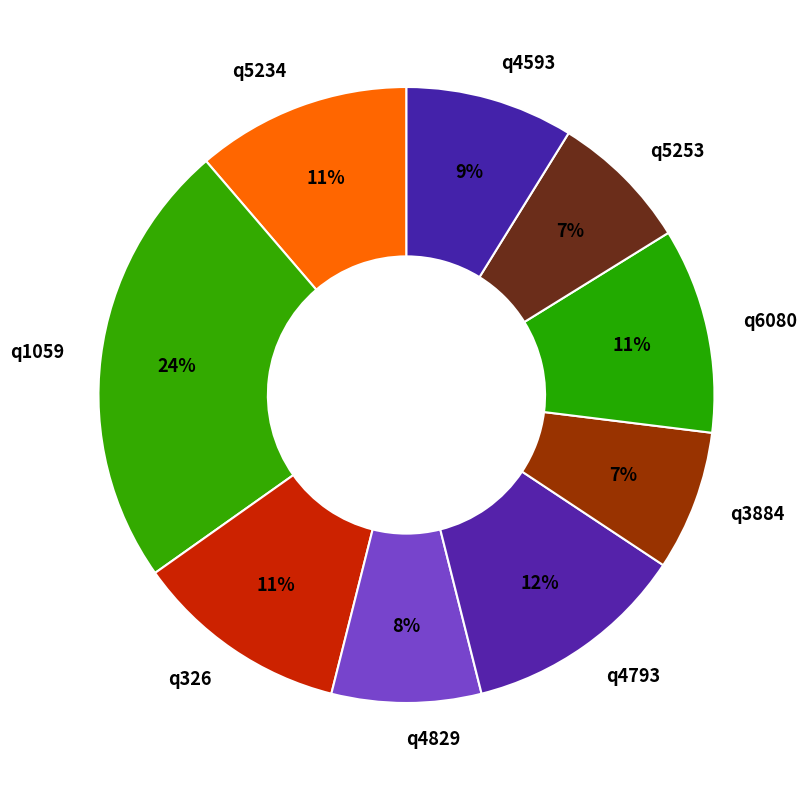

Combined, do q326 and q5253 account for over 50%?

No